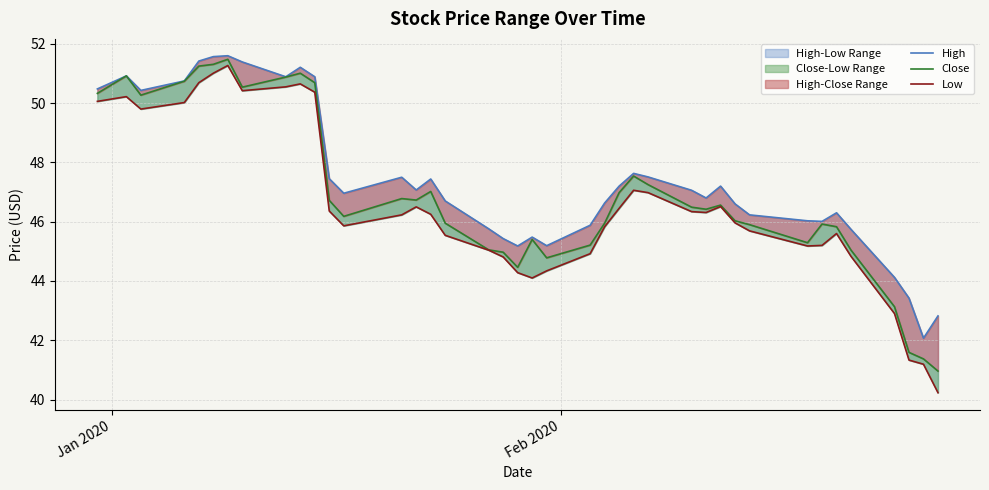

How many lines are shown in the chart?

3